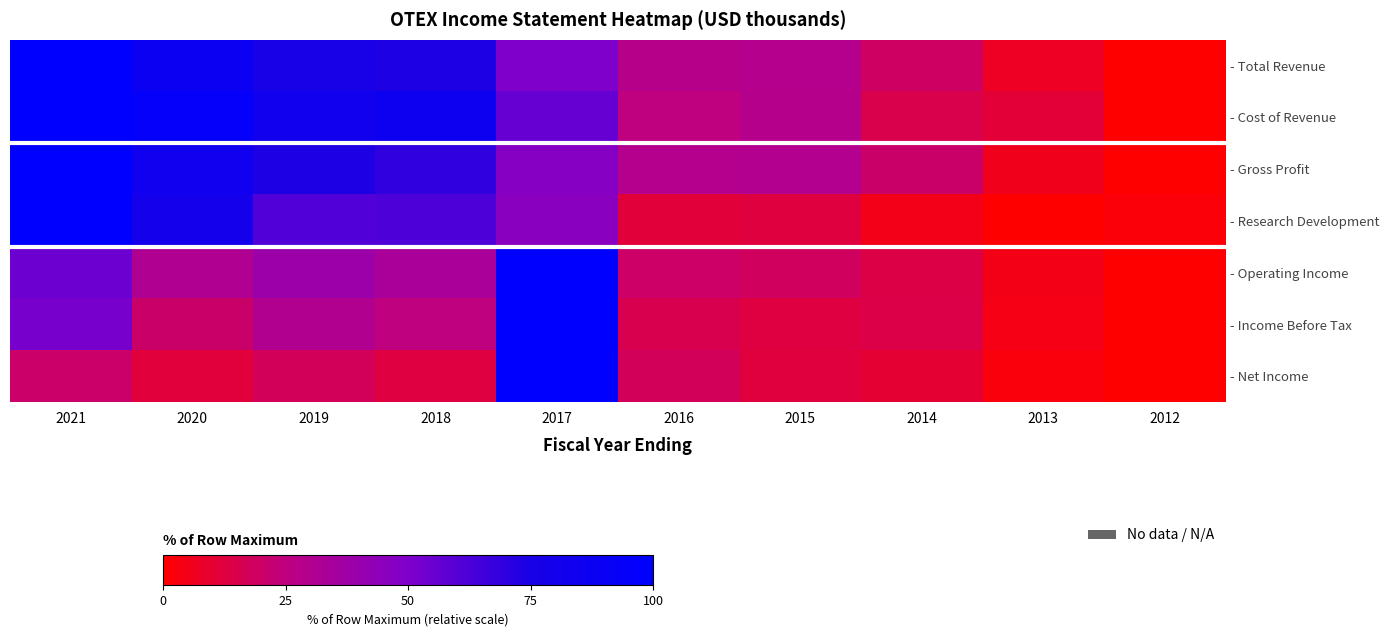

True or false: - Research Development has a value of 27.5 at 2021.

False